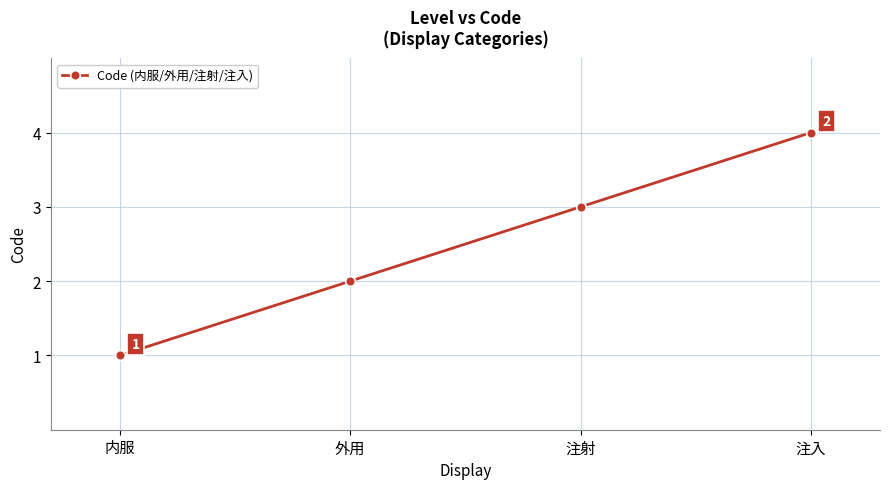

How many values are below 3?

2